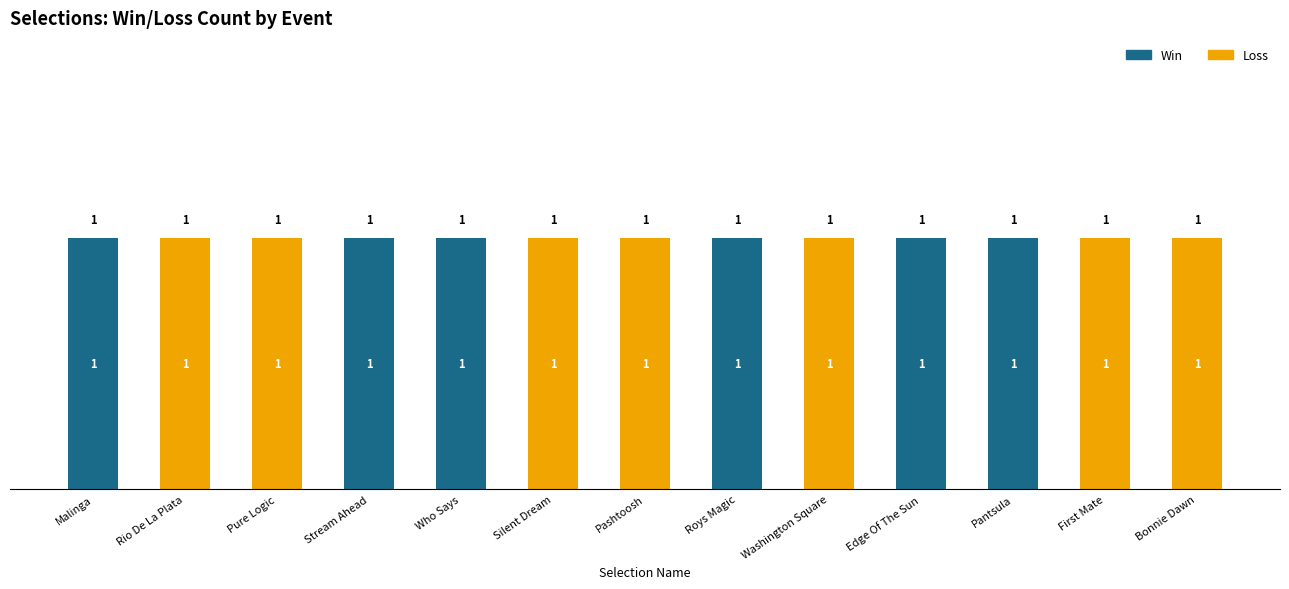

What is the sum of all Win values?

6